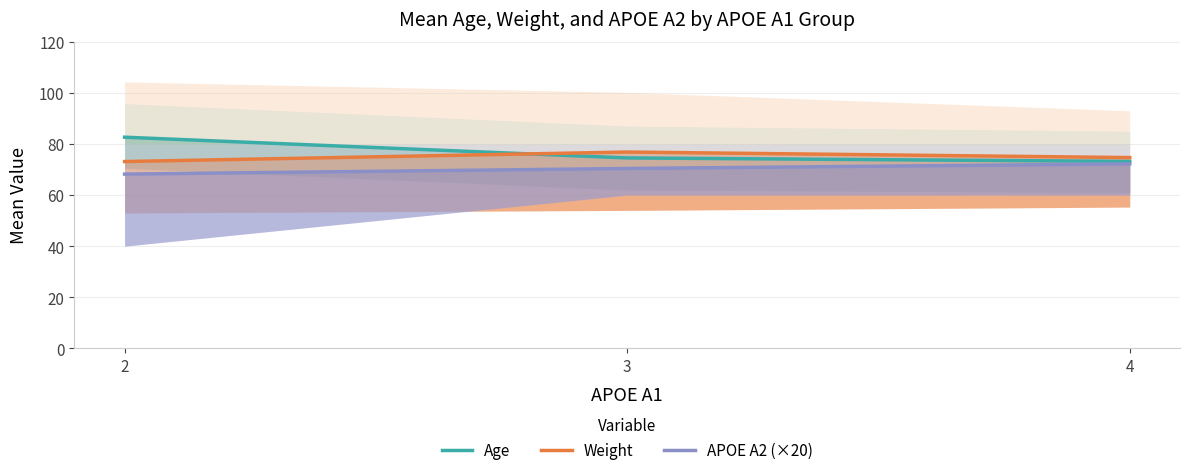

How many lines are shown in the chart?

3